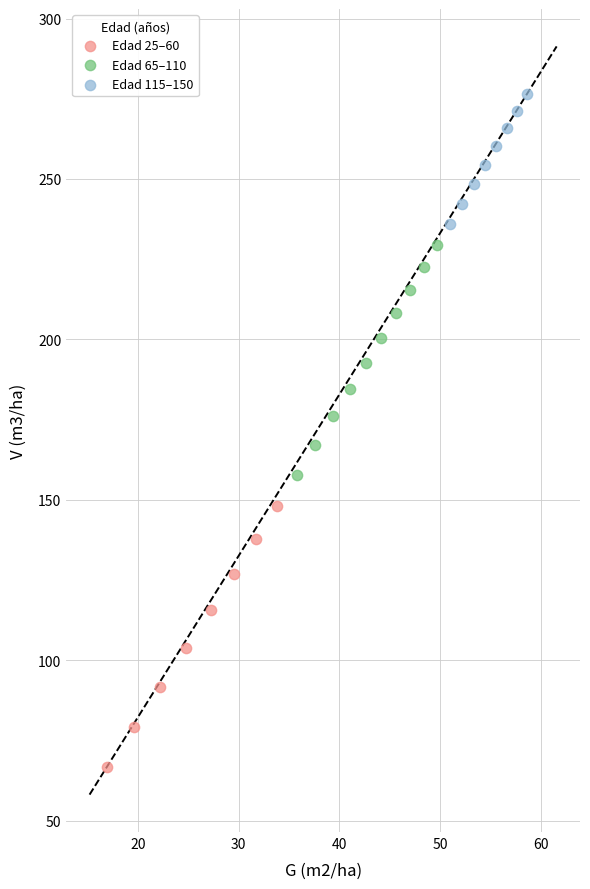

What are all the series names shown in the legend?

Edad 25–60, Edad 65–110, Edad 115–150